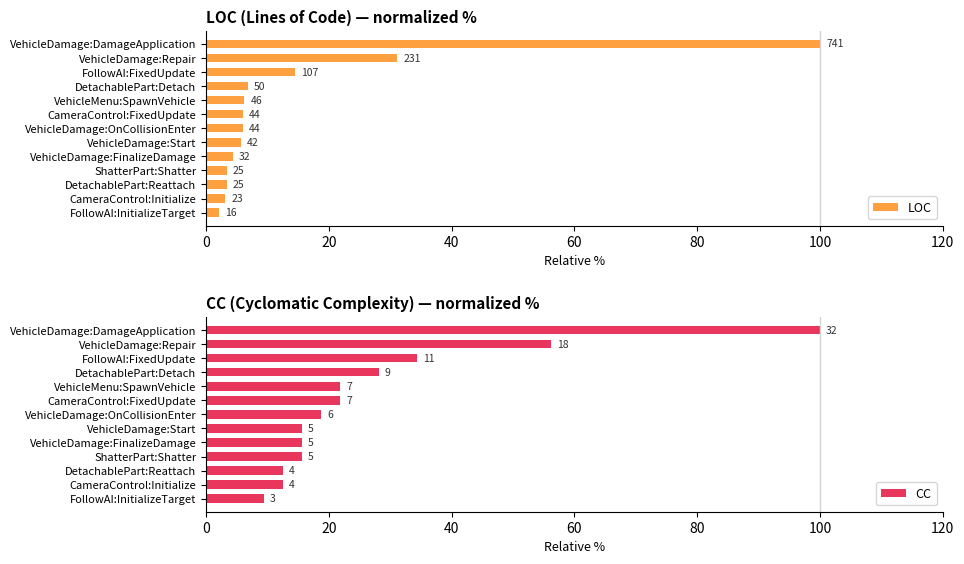

What is the total value across all series at VehicleDamage:FinalizeDamage?

19.9